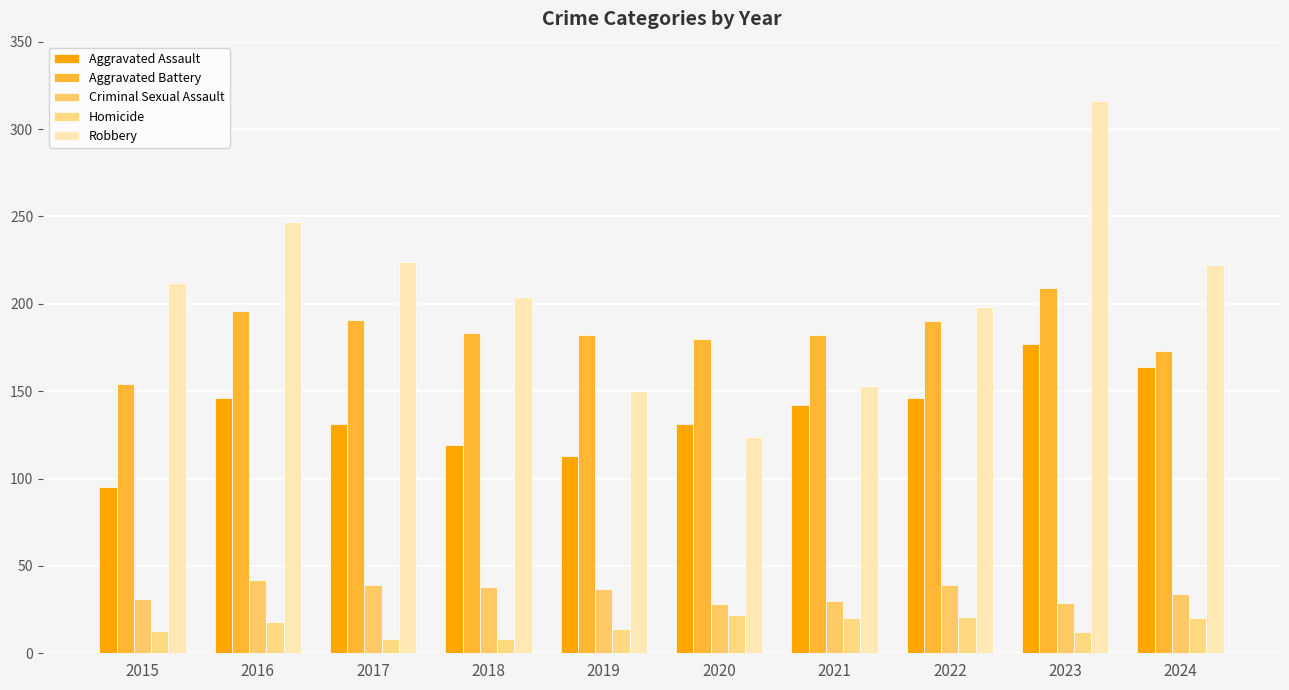

How many values in the Aggravated Assault series are below 142?

5